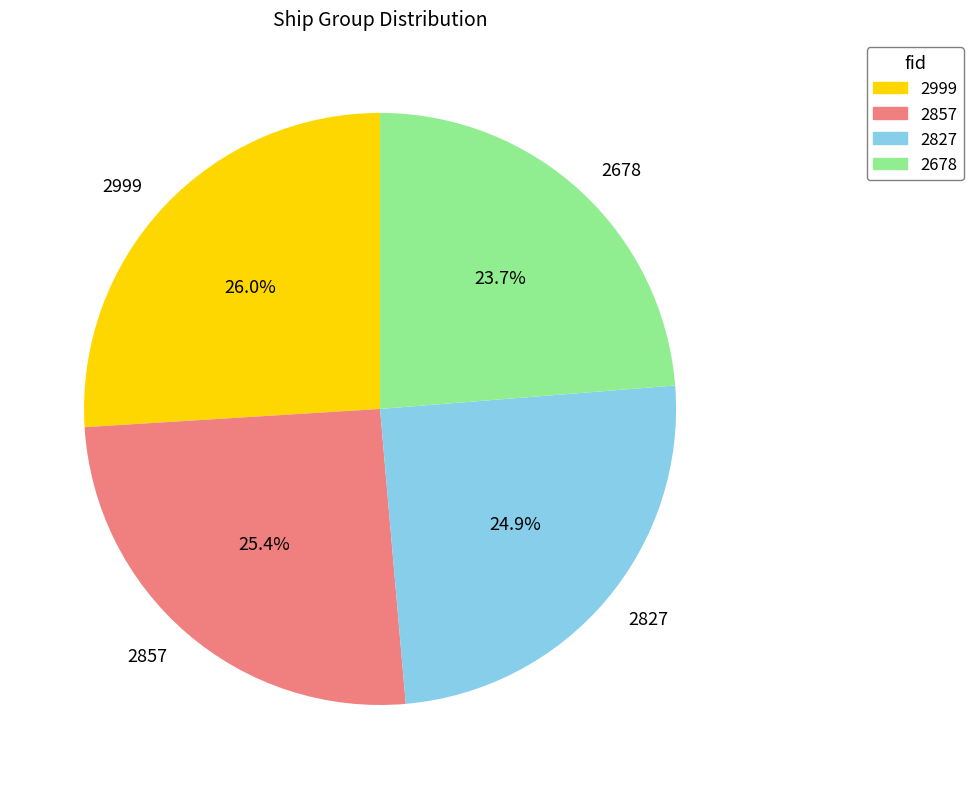

Is there any slice that represents more than half of the pie?

No